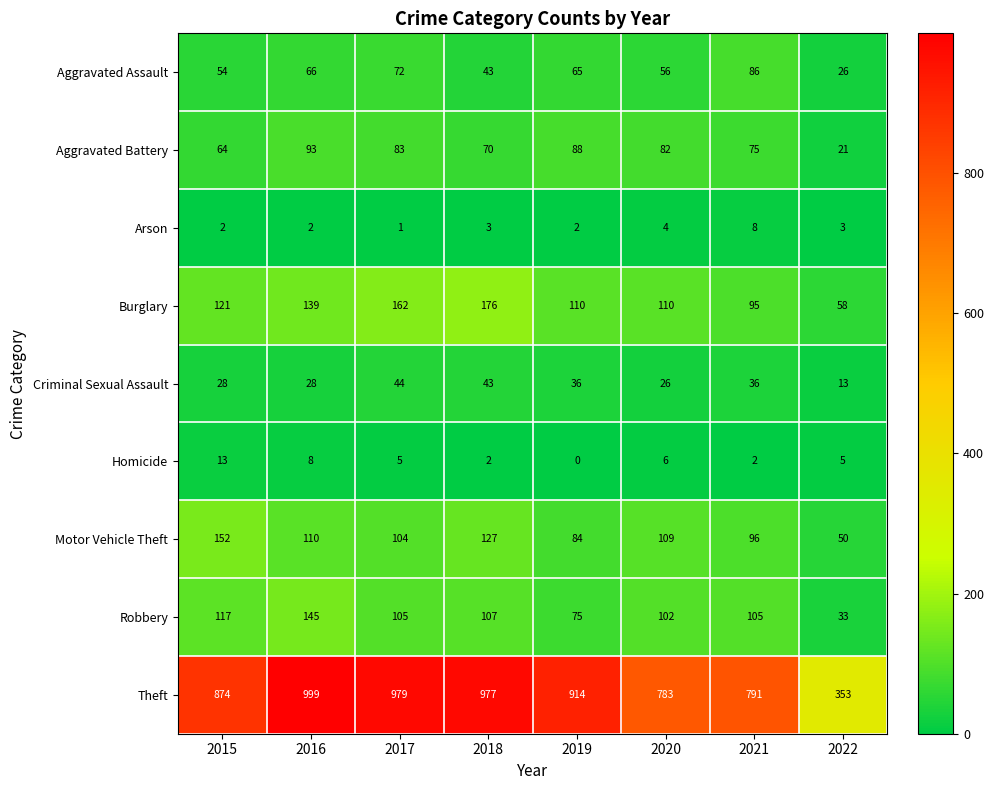

What is the sum of all Aggravated Battery values?

576